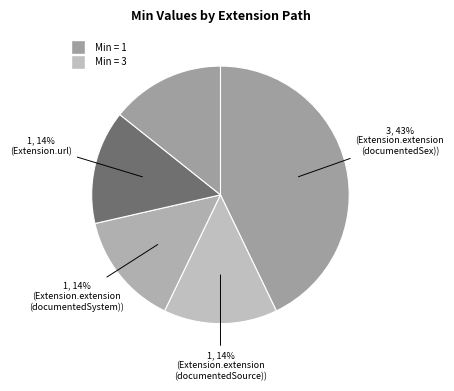

How many segments does this pie chart have?

5